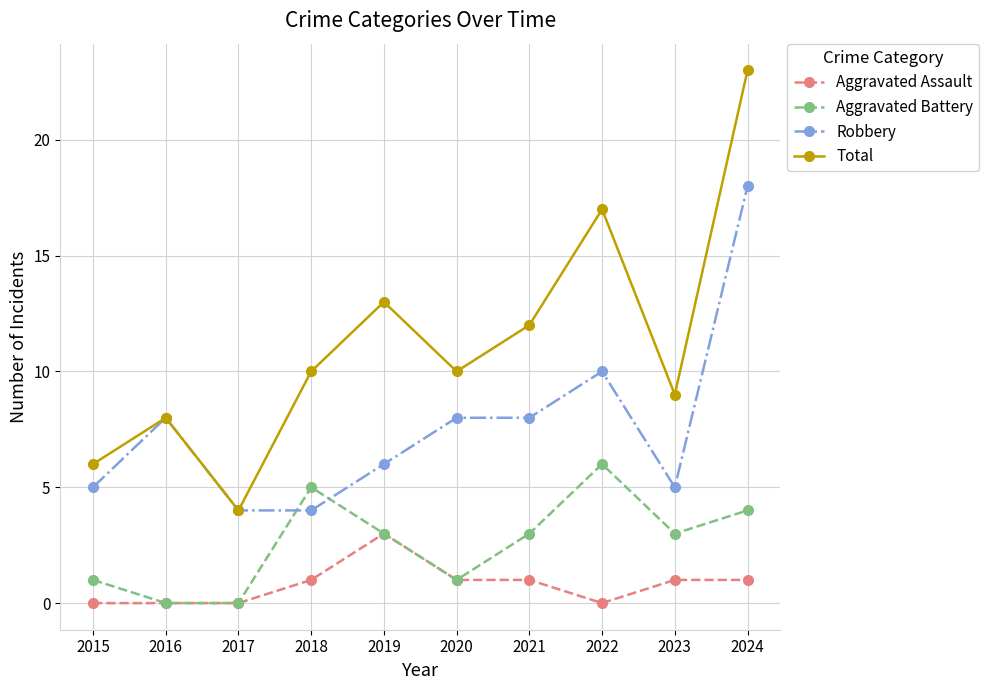

What is the difference between the maximum and second lowest values in the Total series?

17